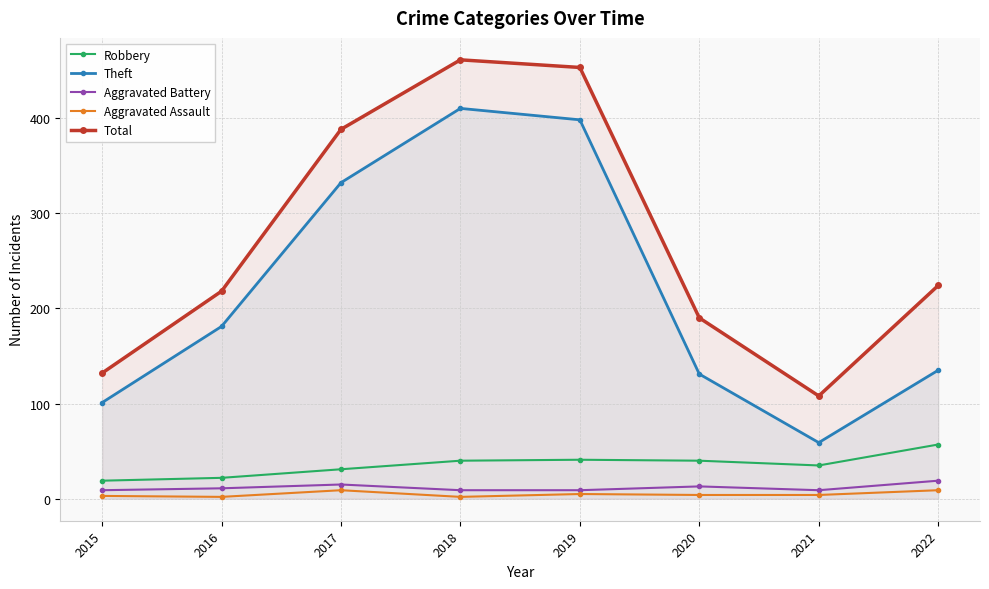

What is the difference between the second highest and second lowest values in the Total series?

321